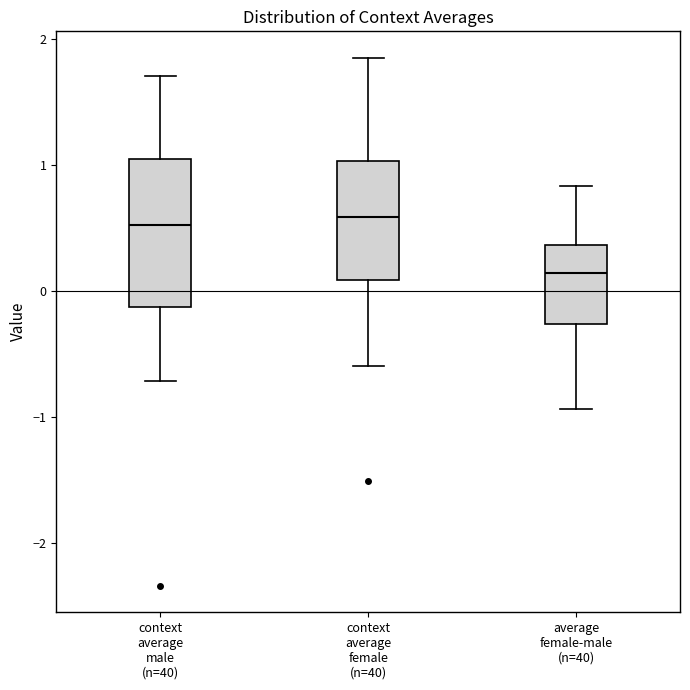

Reading left to right, transcribe this box plot: for each box, give where its median line is, the range the box spans, and where its two whiskers end, as read against the y-axis. The values are not printed on the chart, so give them approximately, as read against the axis.

context average male (n=40): median 0.5, box -0.1 to 1.0, whiskers -0.7 to 1.7
context average female (n=40): median 0.6, box 0.1 to 1.0, whiskers -0.6 to 1.9
average female-male (n=40): median 0.1, box -0.3 to 0.4, whiskers -0.9 to 0.8